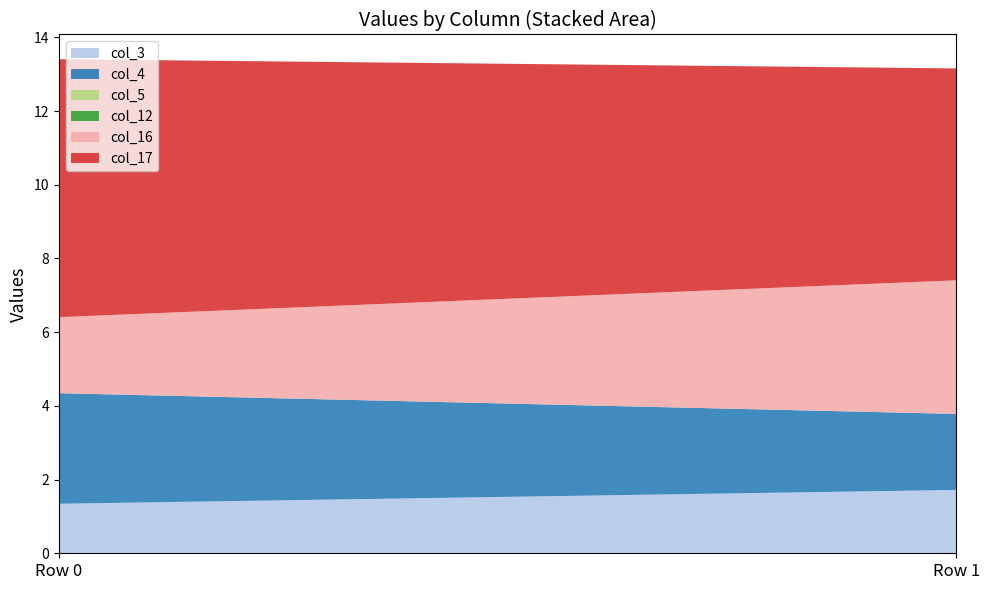

Reading left to right, what are all the values shown in this chart?

col_3: Row 0=1.3	Row 1=1.7
col_4: Row 0=3.0	Row 1=2.1
col_5: Row 0=0.0	Row 1=0.0
col_12: Row 0=0.0	Row 1=0.0
col_16: Row 0=2.1	Row 1=3.6
col_17: Row 0=7.0	Row 1=5.8